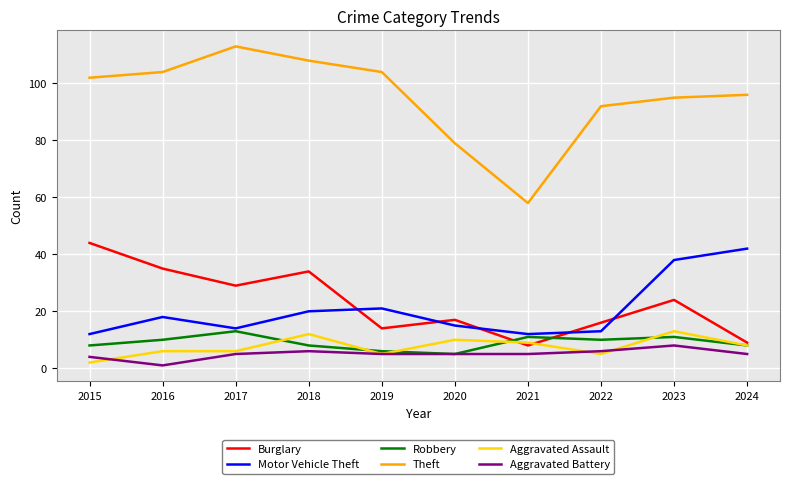

At which category does Aggravated Battery reach its first local peak?

2018